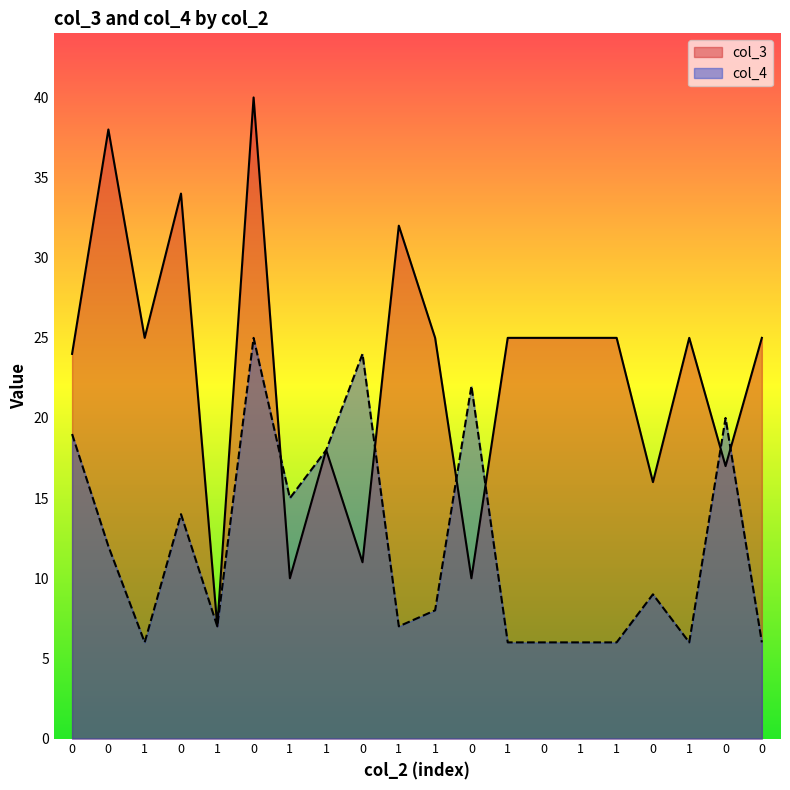

At 1, list the series in order from largest to smallest.

col_3, col_4